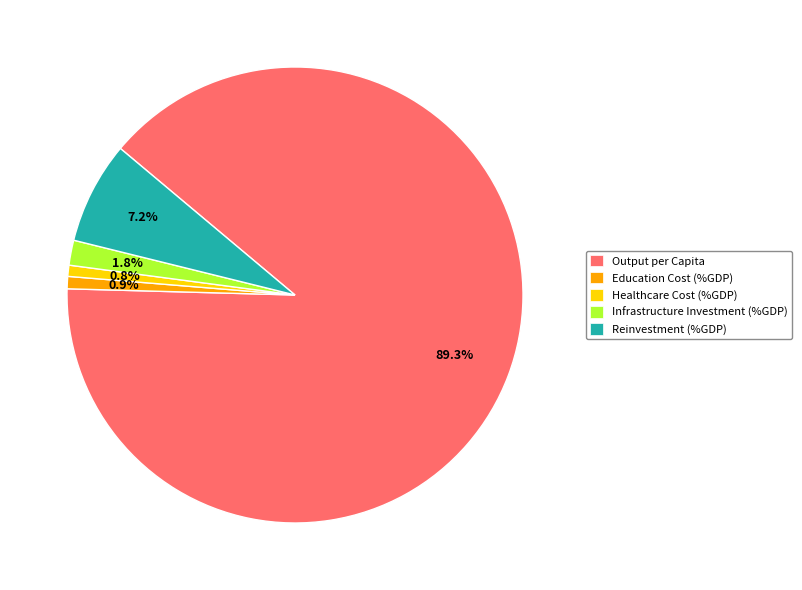

The Education Cost (%GDP) slice represents 1% of the pie. True or false?

True